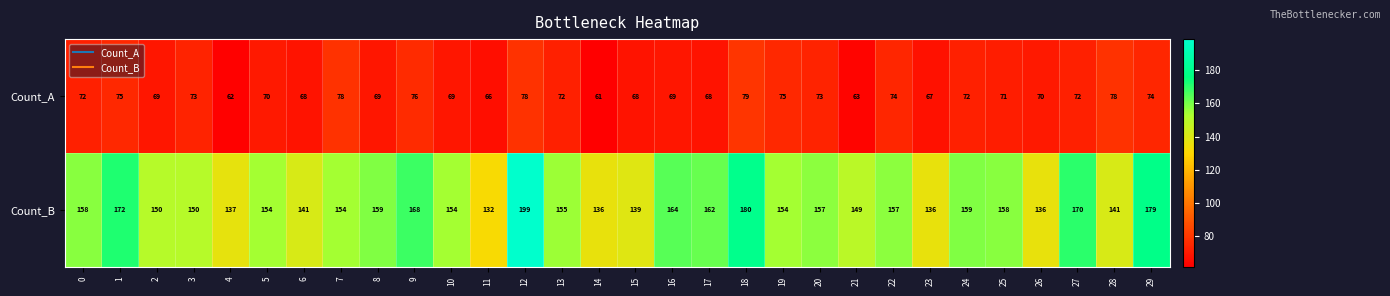

What is the maximum value shown in the chart?

199